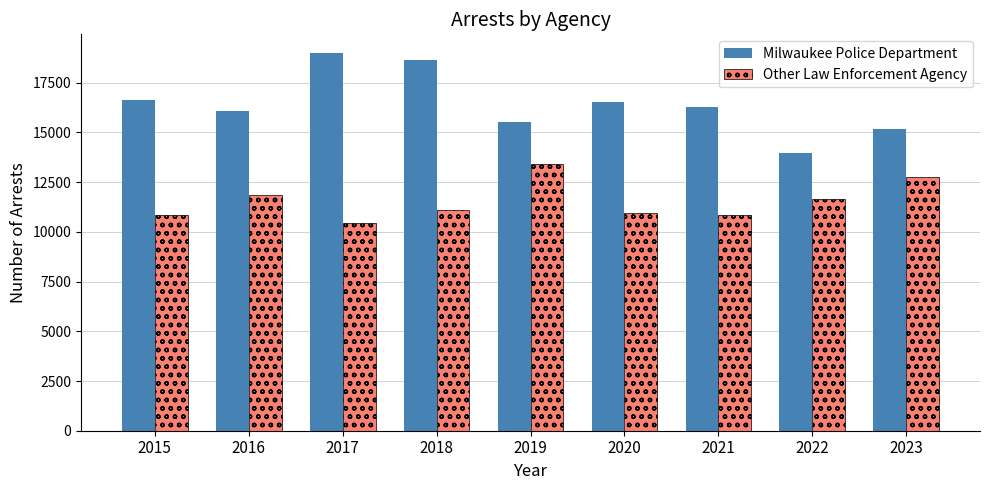

What is the lowest value of the Milwaukee Police Department series?

13989